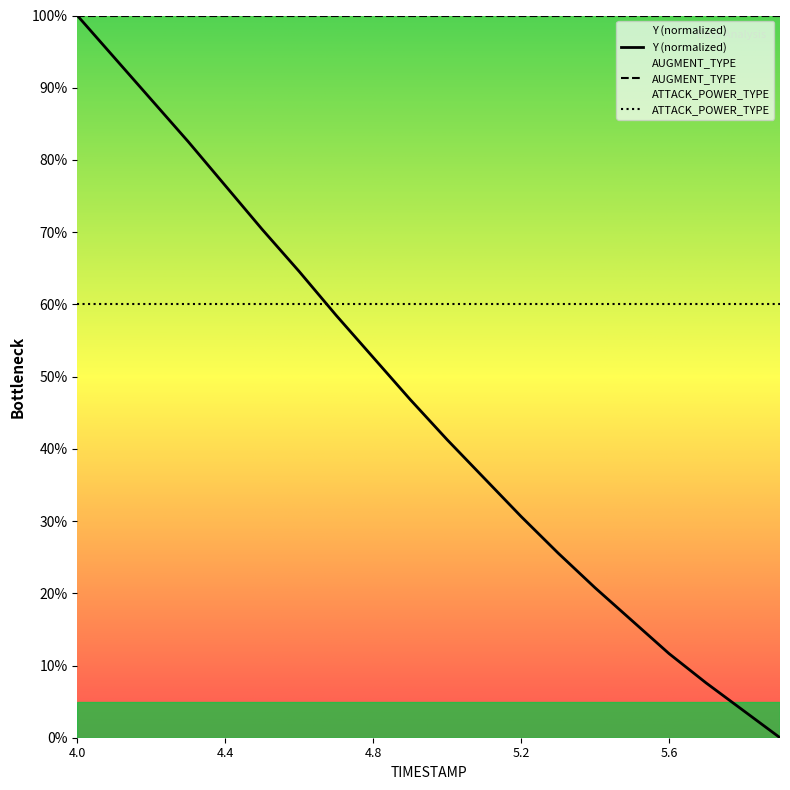

At which category does the chart reach its peak across all series?

4.0